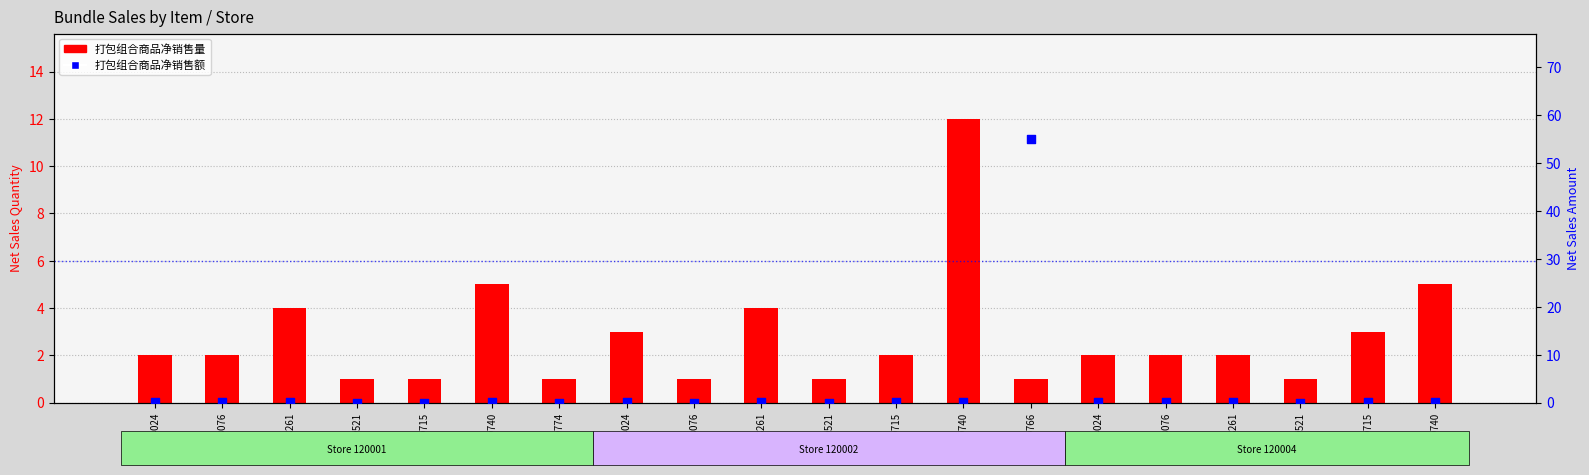

What is the total value across all series at 100850521?

1.0